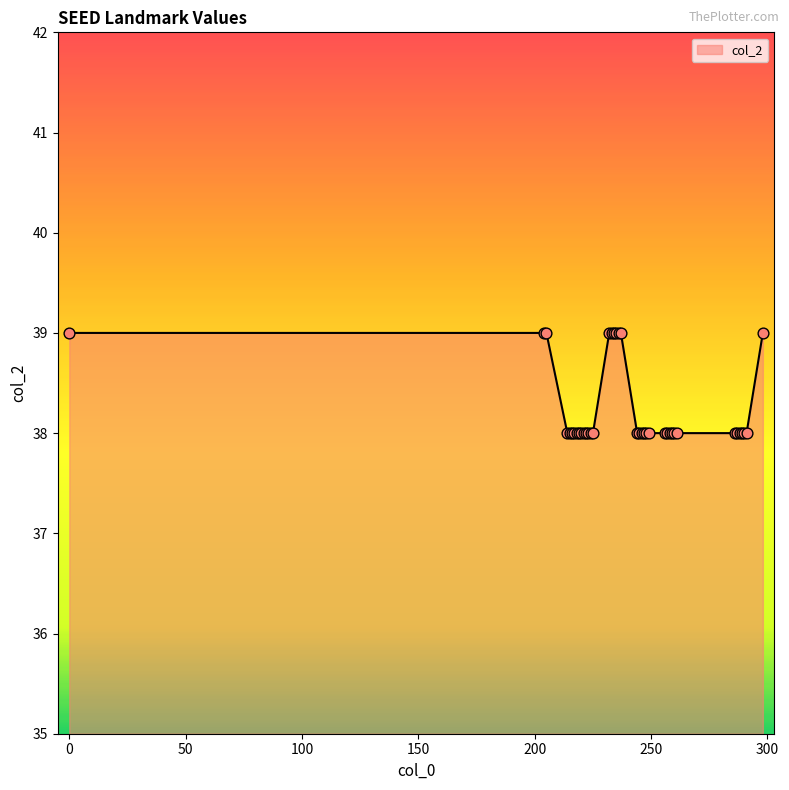

What is the smallest value displayed?

38